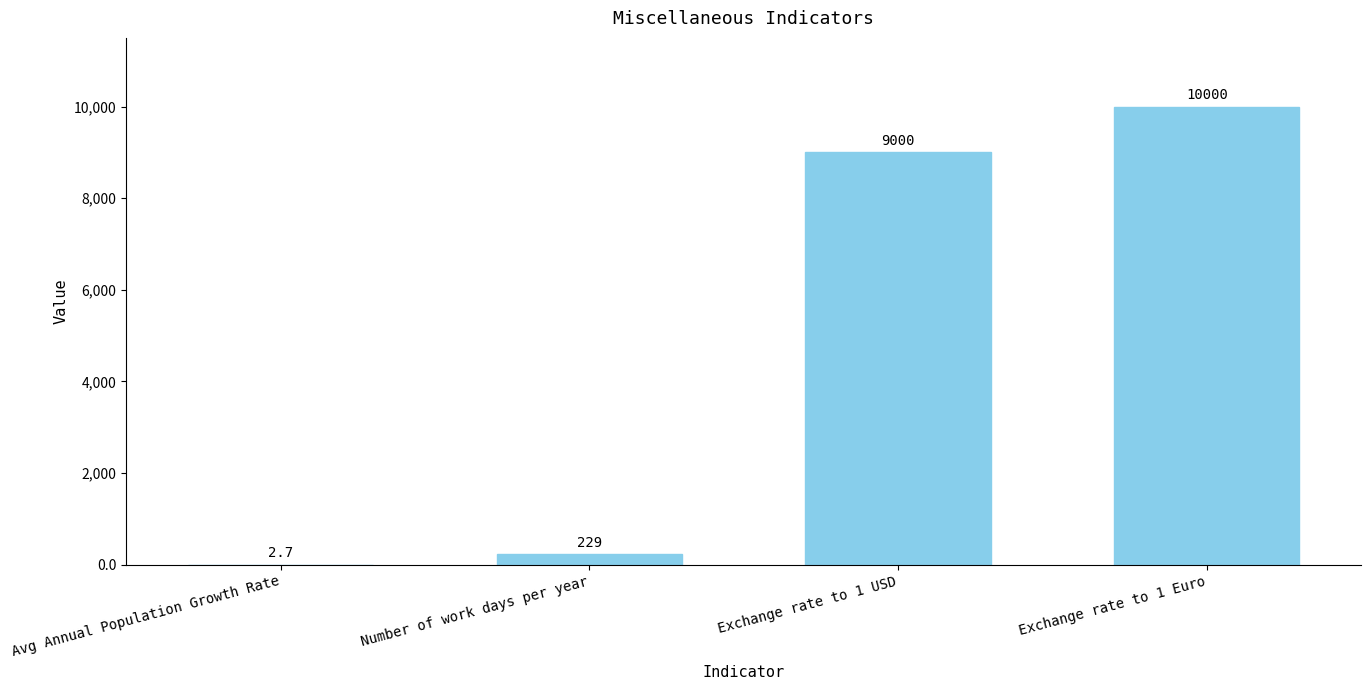

Reading left to right, list all the values displayed in this chart.

Avg Annual Population Growth Rate=2.7	Number of work days per year=229.0	Exchange rate to 1 USD=9000.0	Exchange rate to 1 Euro=10000.0